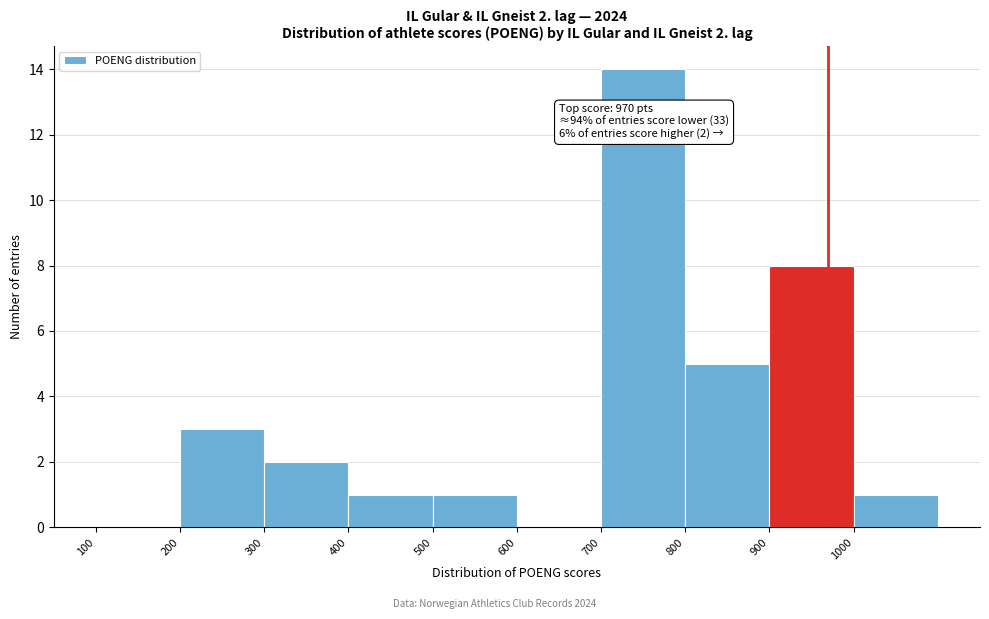

Over which range of the x-axis is the bar tallest?

700 to 800